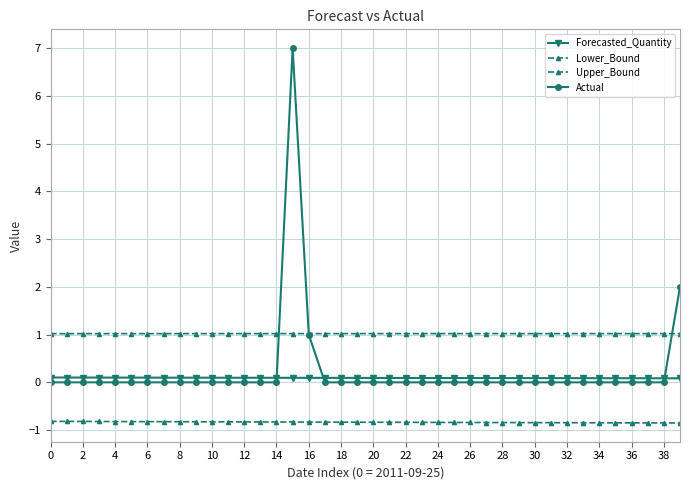

What is the value of the Upper_Bound point at the 36th from the left?

1.0